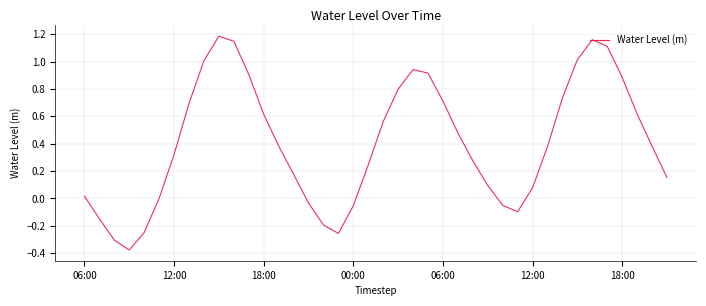

How many interior local valleys (lower than both neighbors) does the data have?

3